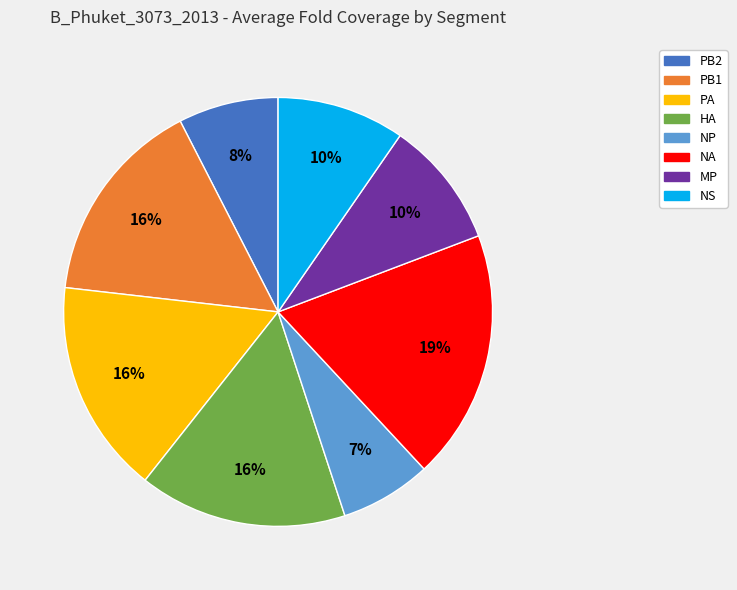

Which slice is the largest?

NA